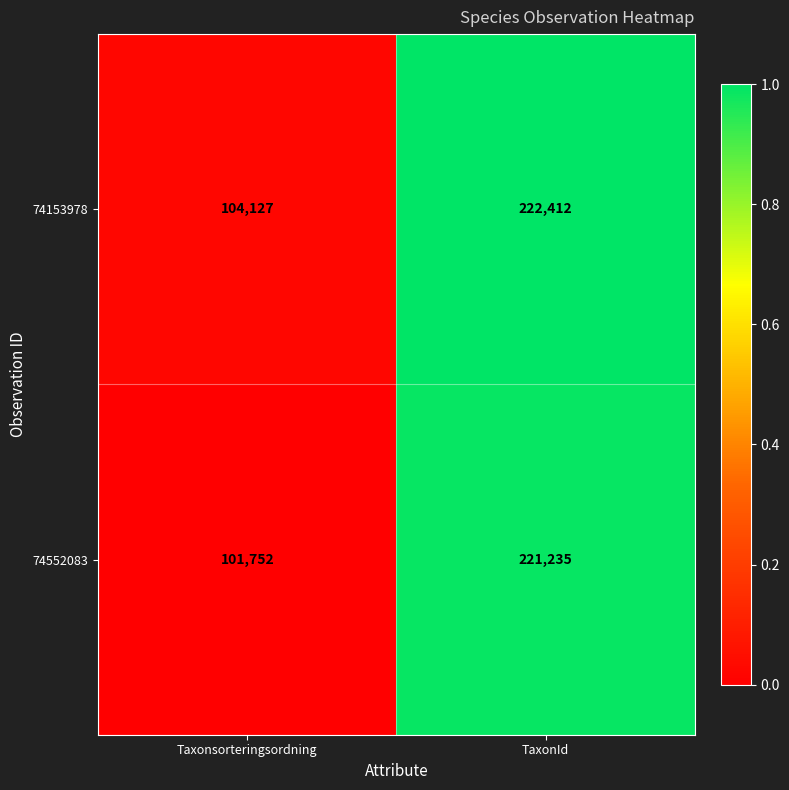

What is the average value of the 74552083 series?

161494